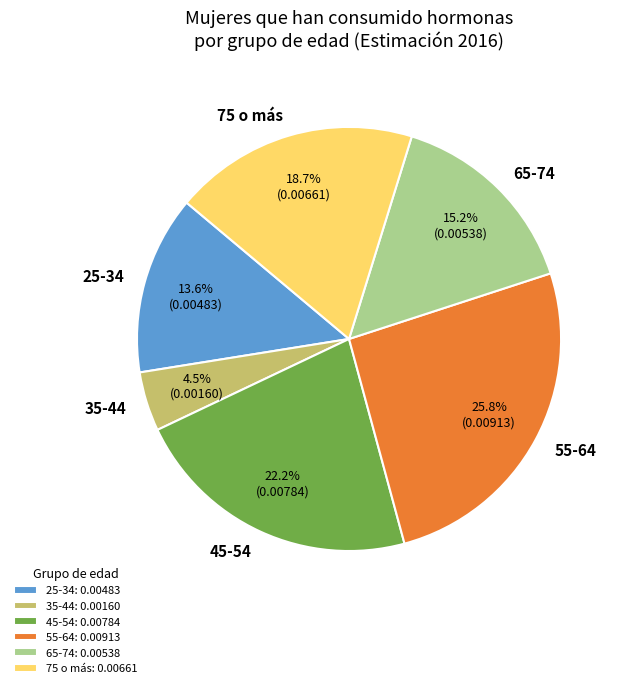

To the nearest percent, what portion does 75 o más represent?

19%